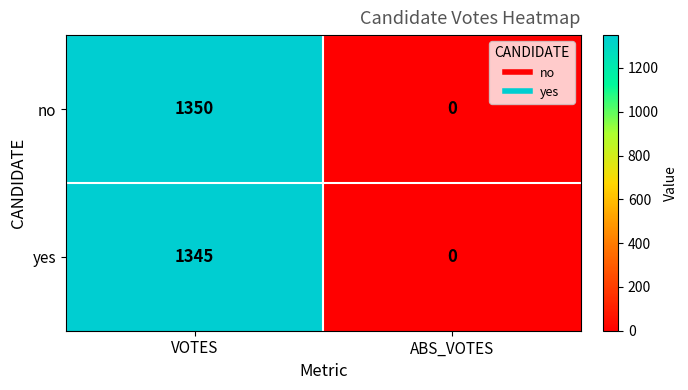

Between VOTES and ABS_VOTES, which series saw the biggest shift?

no